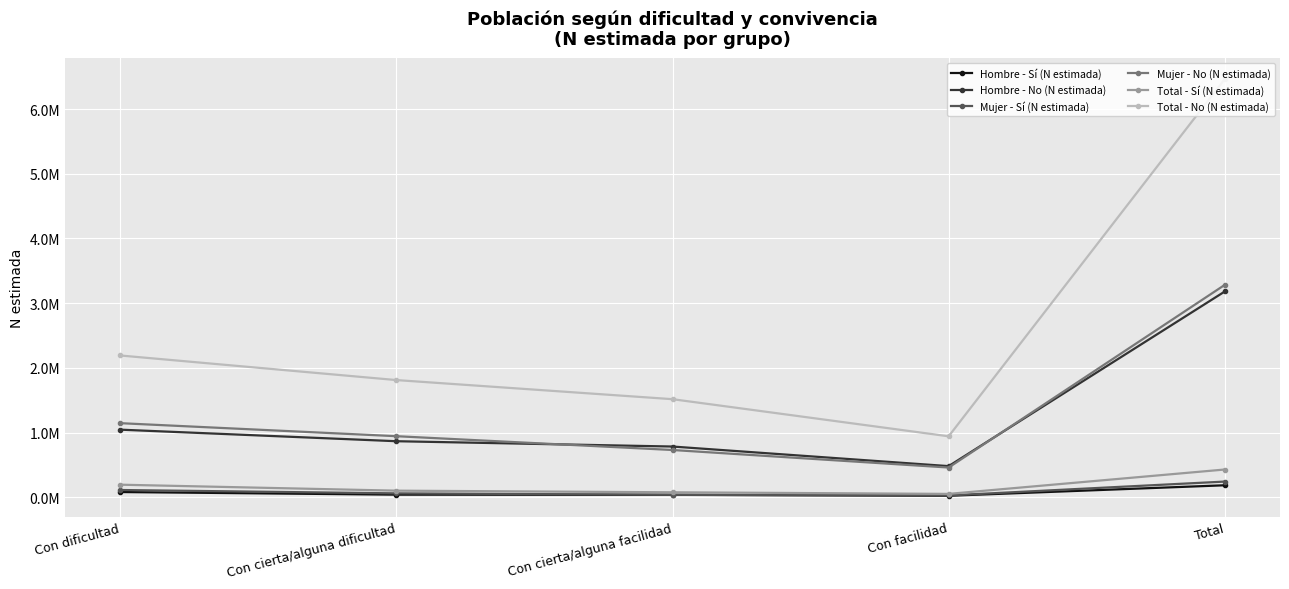

Is this an area chart (filled region under the line)?

No